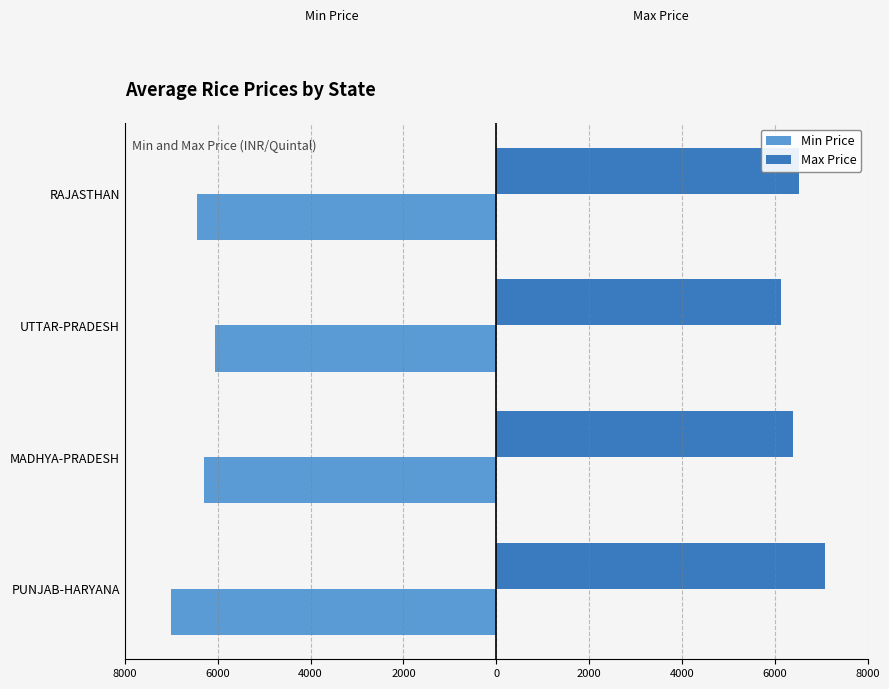

Reading right to left, extract all data points from this chart.

Min Price: -6450.0	-6062.5	-6295.0	-7012.5
Max Price: 6525.0	6125.0	6380.0	7077.5